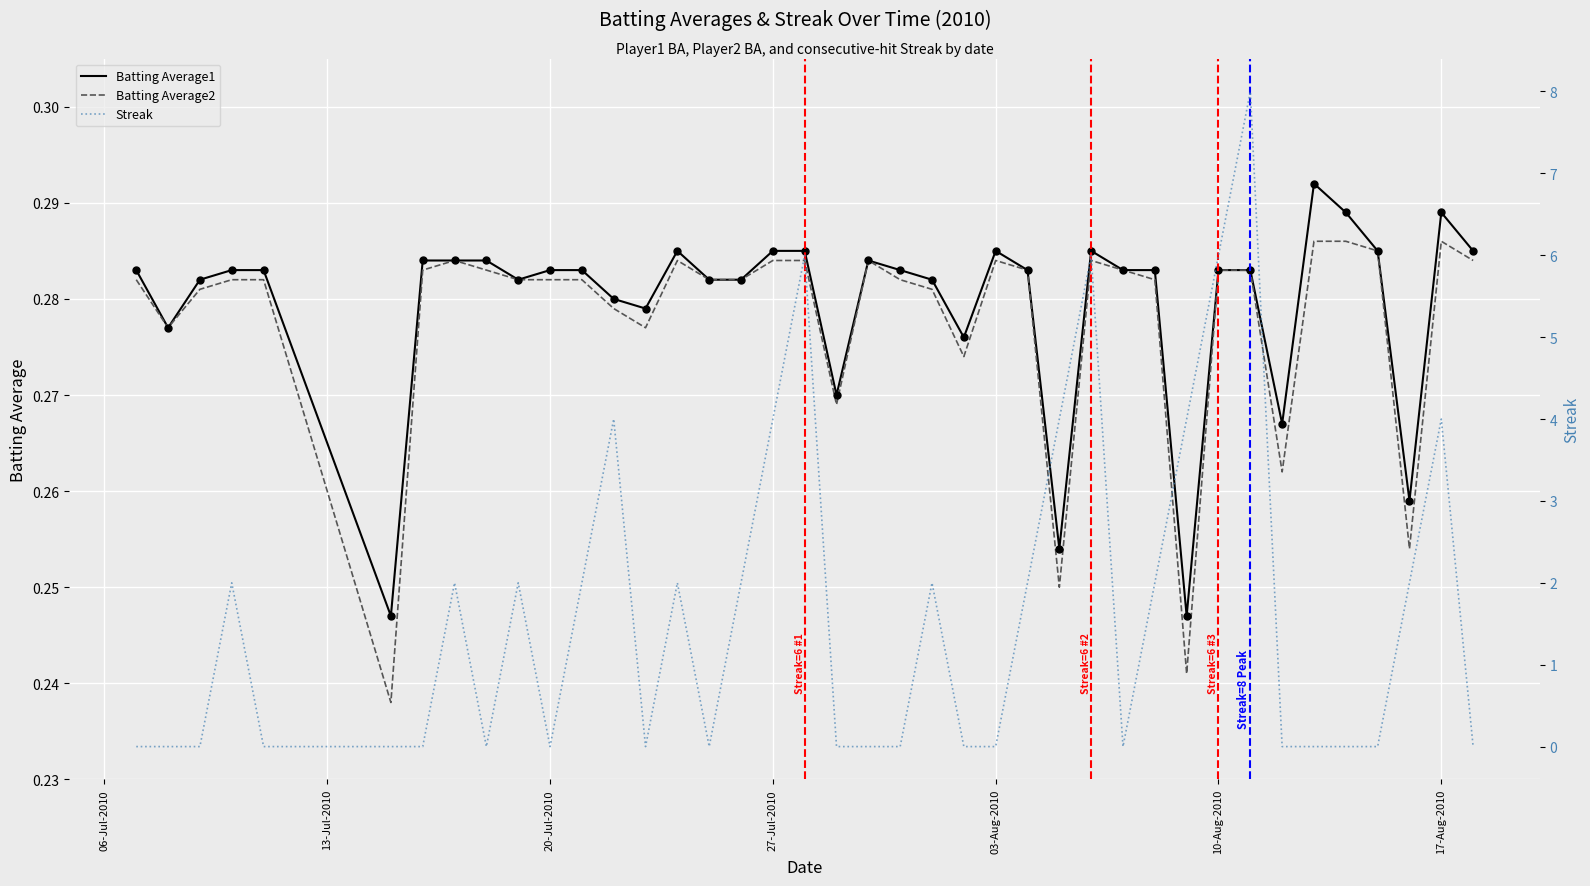

Is the value of Streak at 24 greater than the value of Batting Average1 at 28?

No